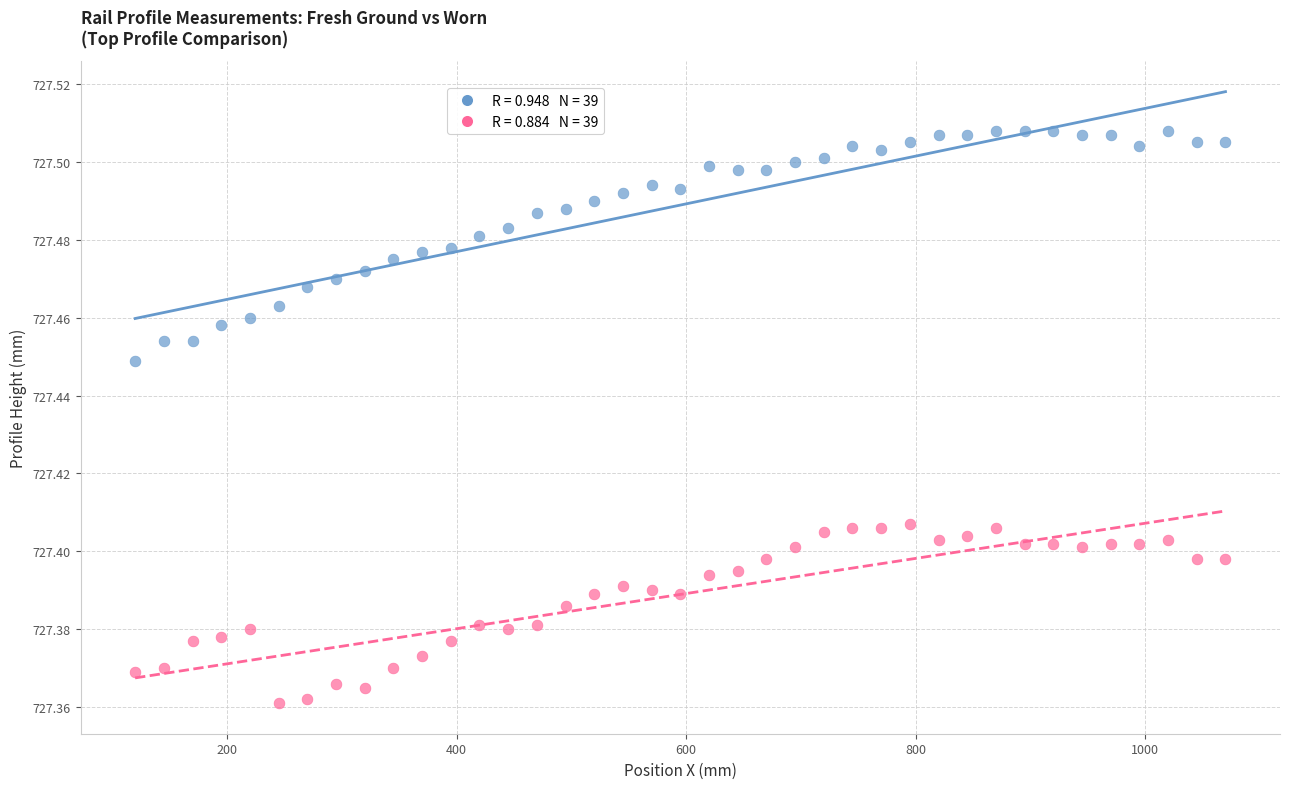

Count the number of points in this scatter plot.

78